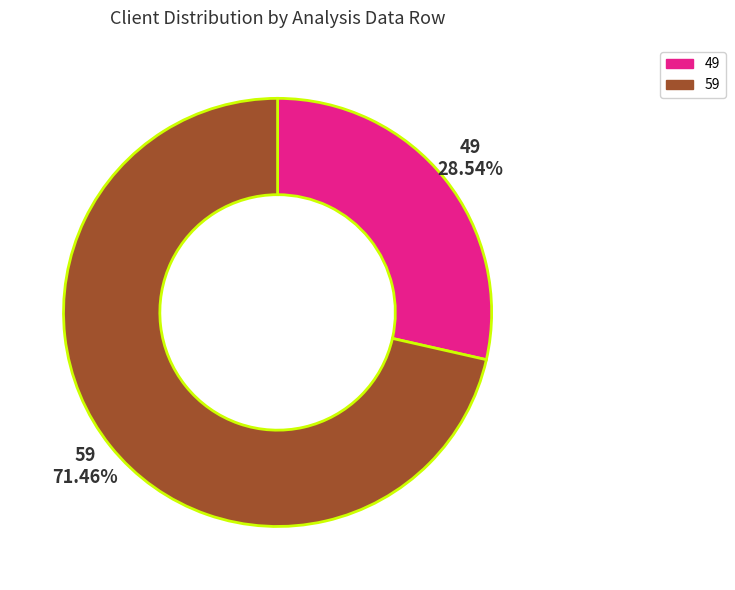

True or false: 49 accounts for 29% of the total.

True